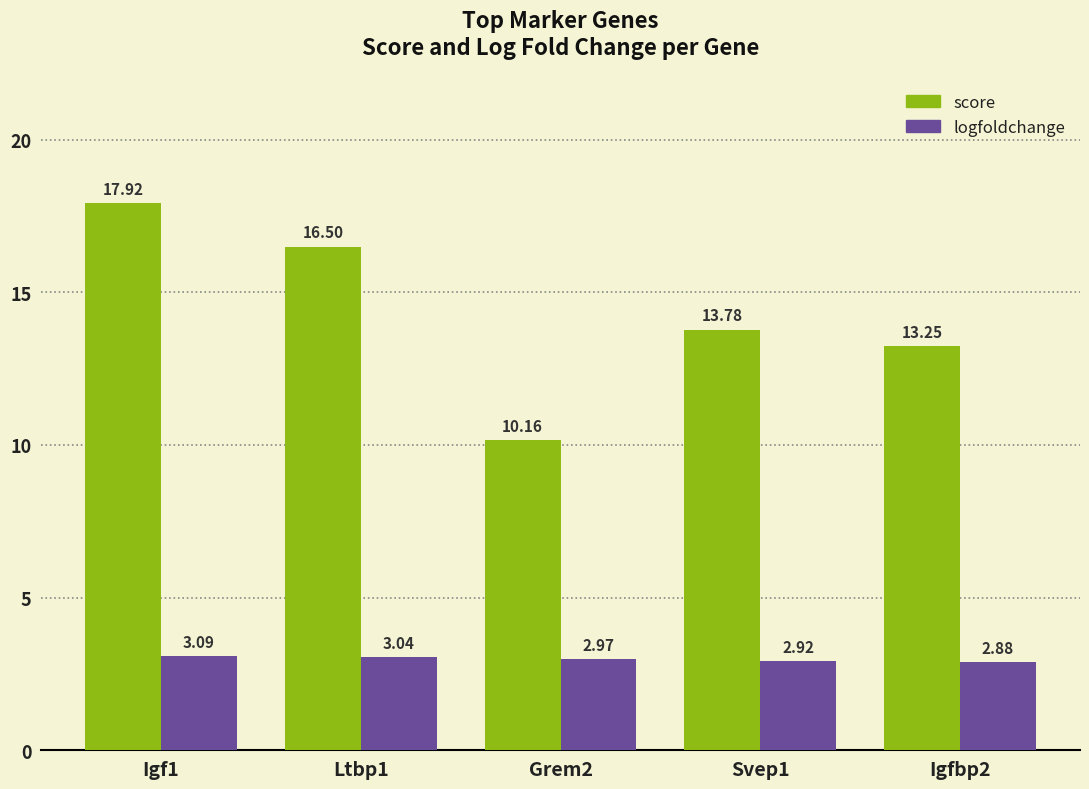

Between Grem2 and Svep1, which series saw the biggest shift?

score